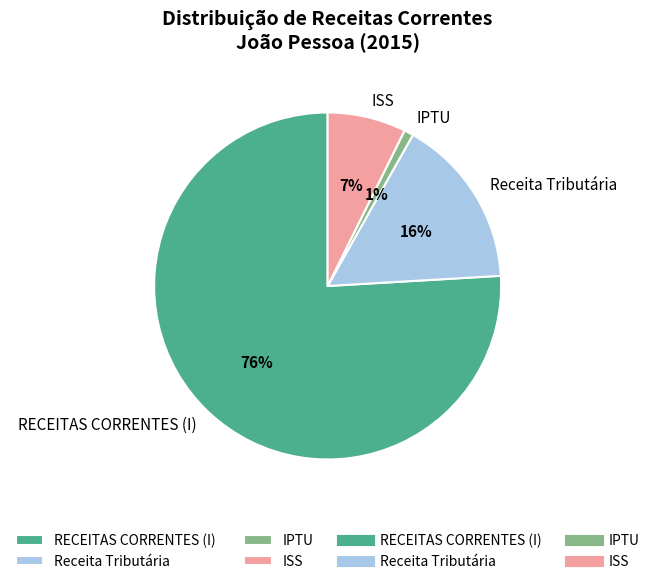

To the nearest percent, what is the difference between the RECEITAS CORRENTES (I) and IPTU slice percentages?

75%